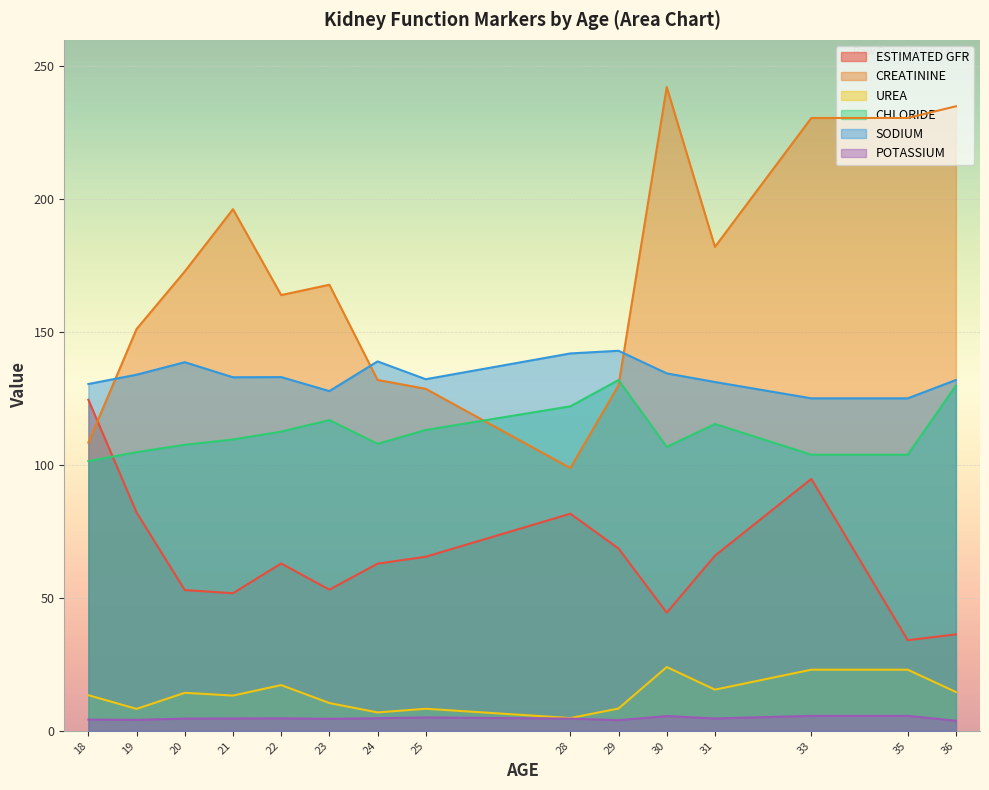

The value of CREATININE at 20 is 53.8. True or false?

False